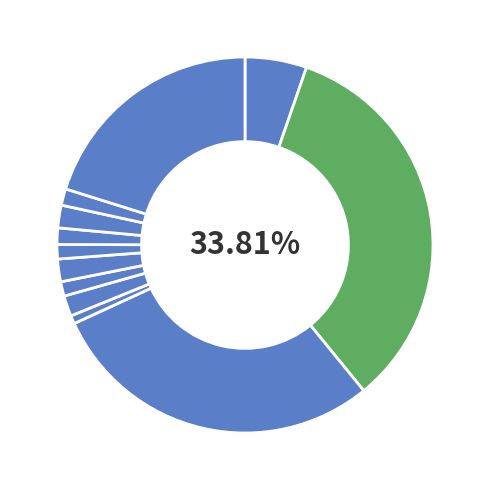

Does any single category account for the majority?

No